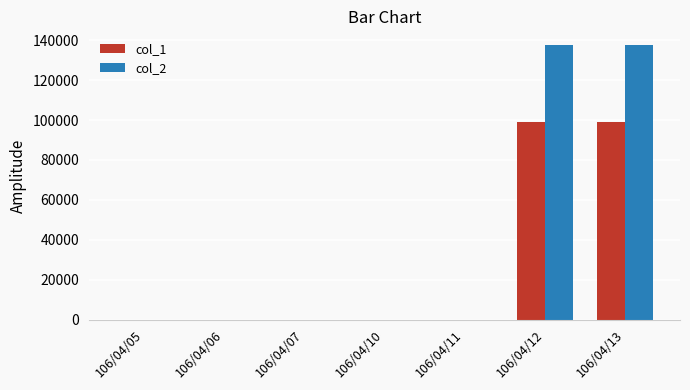

The col_2 series shows 137610 at 106/04/13. True or false?

True